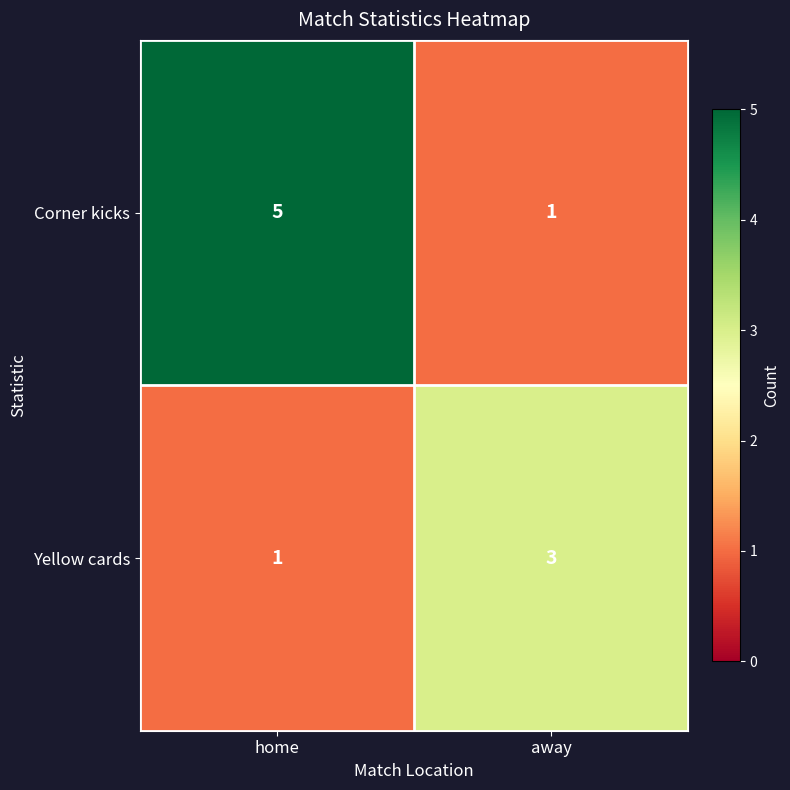

Rank the series at away from lowest to highest value.

Corner kicks, Yellow cards